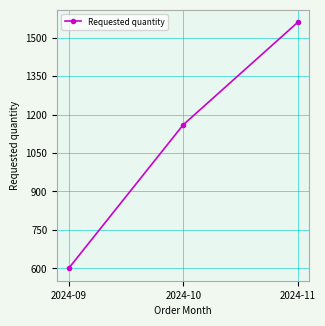

What is the sum of all values?

3320